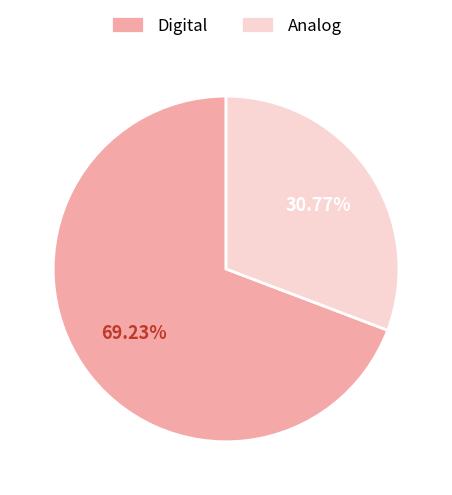

How many slices are in this pie chart?

2